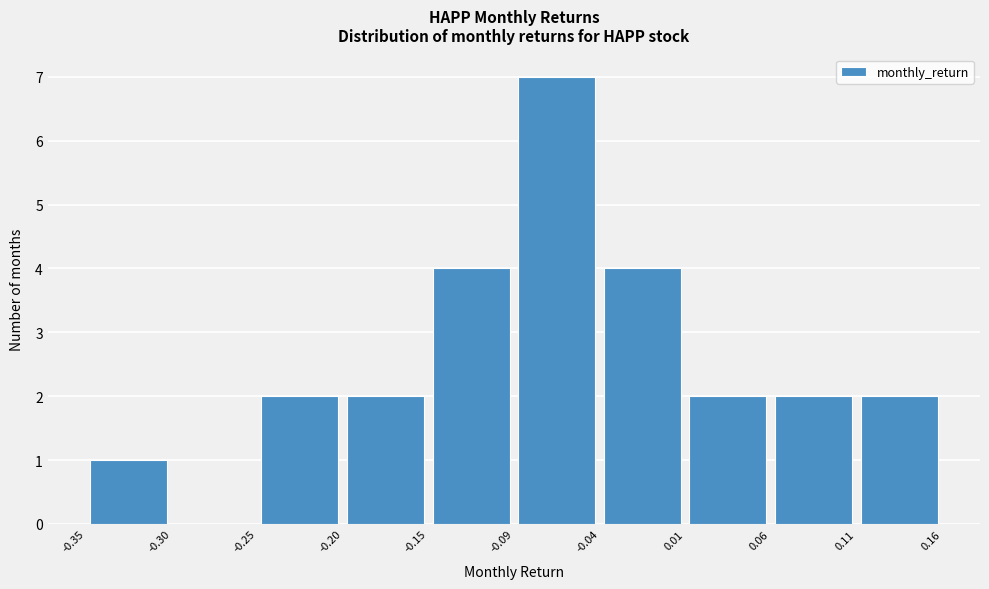

Reading left to right, transcribe this chart: for each bar, give the range it covers on the x-axis and its height. The values are not printed on the chart, so give them approximately, as read against the axis.

-0.35 to -0.30: 1
-0.30 to -0.25: 0
-0.25 to -0.20: 2
-0.20 to -0.15: 2
-0.15 to -0.09: 4
-0.09 to -0.04: 7
-0.04 to 0.01: 4
0.01 to 0.06: 2
0.06 to 0.11: 2
0.11 to 0.16: 2